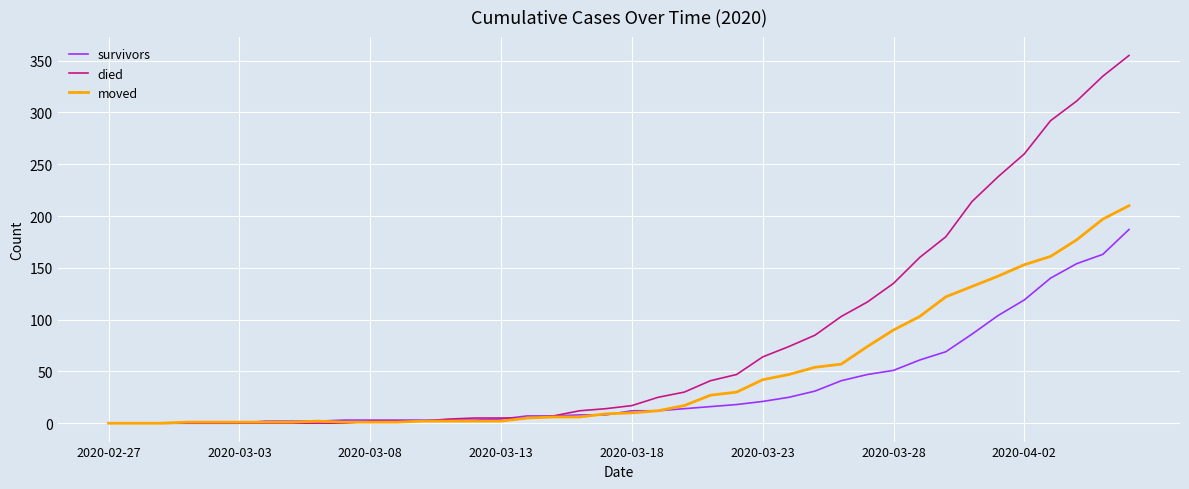

Rank the series by their maximum value, from highest to lowest.

died, moved, survivors